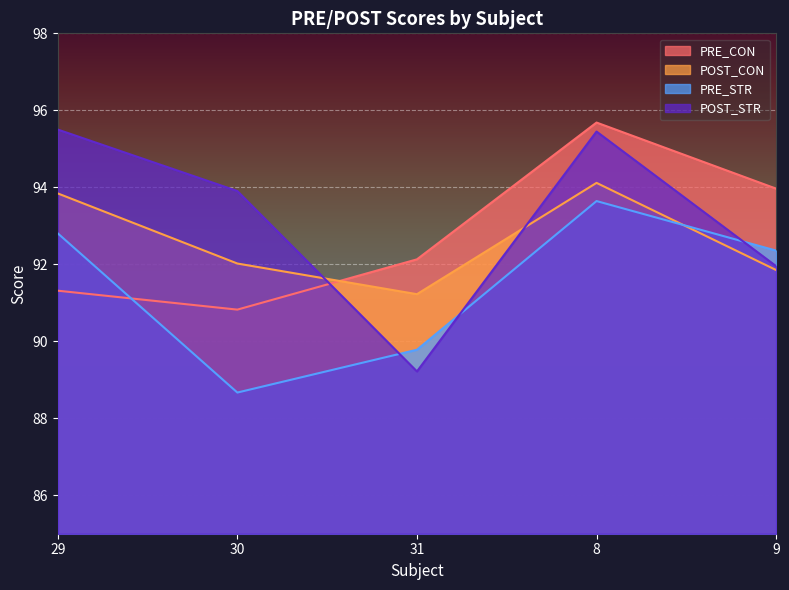

How many distinct data groups are displayed?

4